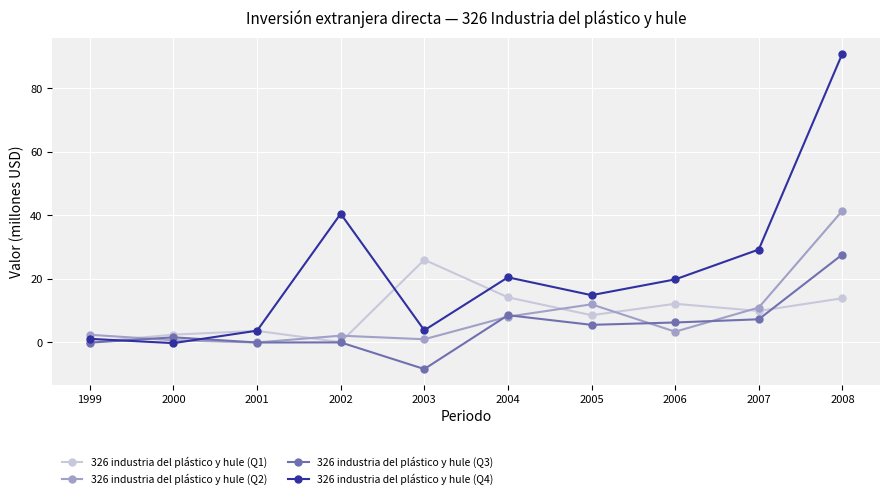

Read the 326 industria del plástico y hule (Q4) value at 2000.

-0.2